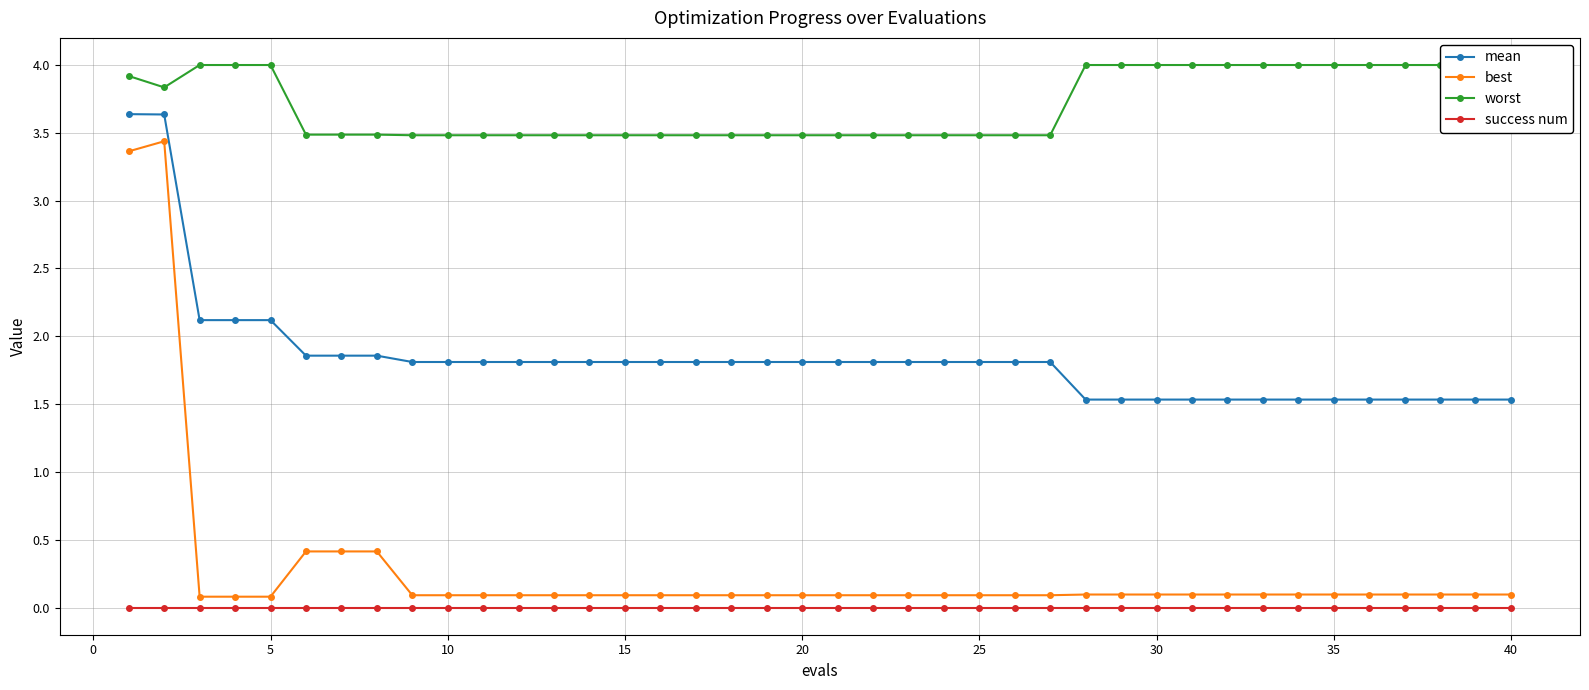

Reading left to right, transcribe all the data shown in this chart.

mean: 3.6	3.6	2.1	2.1	2.1	1.9	1.9	1.9	1.8	1.8	1.8	1.8	1.8	1.8	1.8	1.8	1.8	1.8	1.8	1.8	1.8	1.8	1.8	1.8	1.8	1.8	1.8	1.5	1.5	1.5	1.5	1.5	1.5	1.5	1.5	1.5	1.5	1.5	1.5	1.5
best: 3.4	3.4	0.1	0.1	0.1	0.4	0.4	0.4	0.1	0.1	0.1	0.1	0.1	0.1	0.1	0.1	0.1	0.1	0.1	0.1	0.1	0.1	0.1	0.1	0.1	0.1	0.1	0.1	0.1	0.1	0.1	0.1	0.1	0.1	0.1	0.1	0.1	0.1	0.1	0.1
worst: 3.9	3.8	4.0	4.0	4.0	3.5	3.5	3.5	3.5	3.5	3.5	3.5	3.5	3.5	3.5	3.5	3.5	3.5	3.5	3.5	3.5	3.5	3.5	3.5	3.5	3.5	3.5	4.0	4.0	4.0	4.0	4.0	4.0	4.0	4.0	4.0	4.0	4.0	4.0	4.0
success num: 0.0	0.0	0.0	0.0	0.0	0.0	0.0	0.0	0.0	0.0	0.0	0.0	0.0	0.0	0.0	0.0	0.0	0.0	0.0	0.0	0.0	0.0	0.0	0.0	0.0	0.0	0.0	0.0	0.0	0.0	0.0	0.0	0.0	0.0	0.0	0.0	0.0	0.0	0.0	0.0